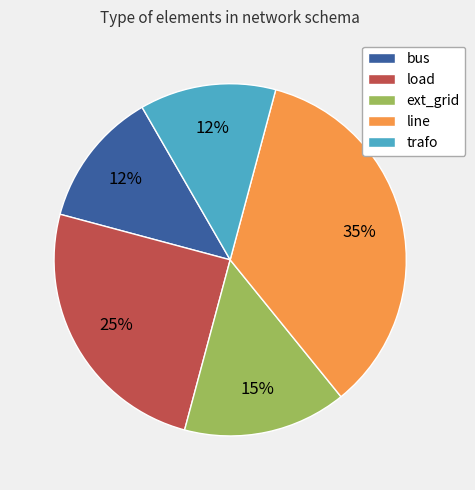

Count the number of slices in the pie.

5